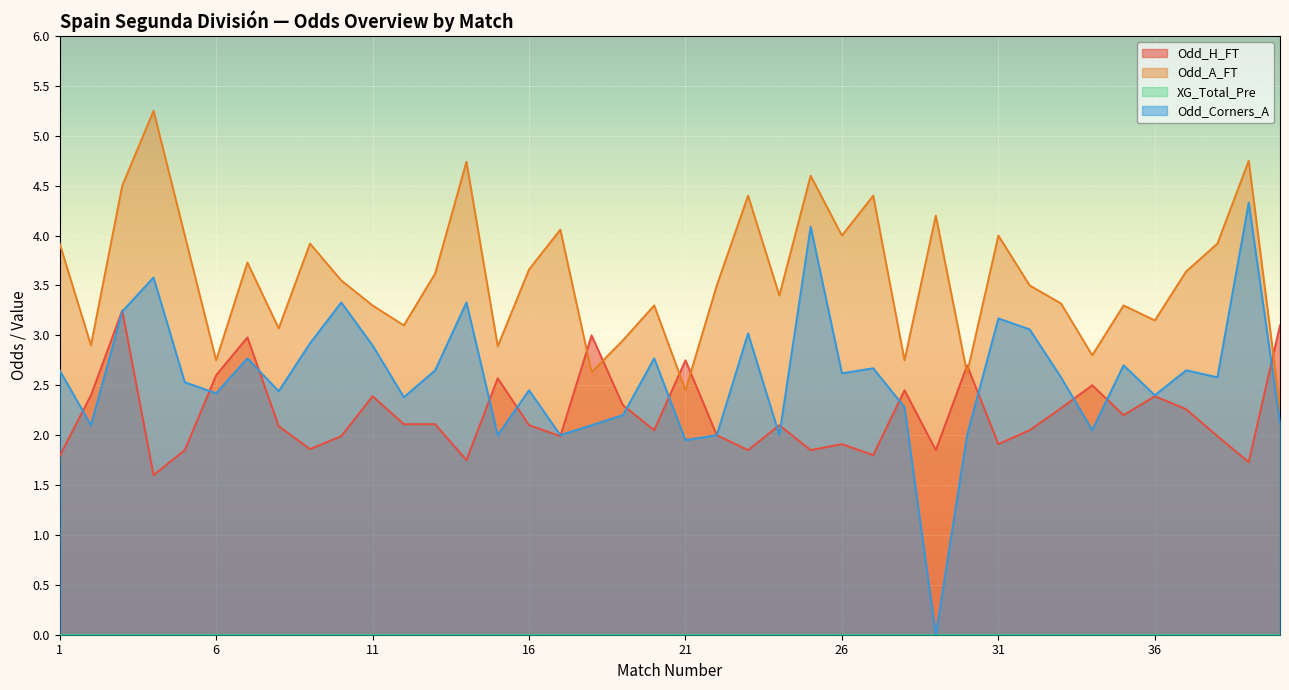

True or false: Odd_H_FT and Odd_Corners_A cross at least once.

True